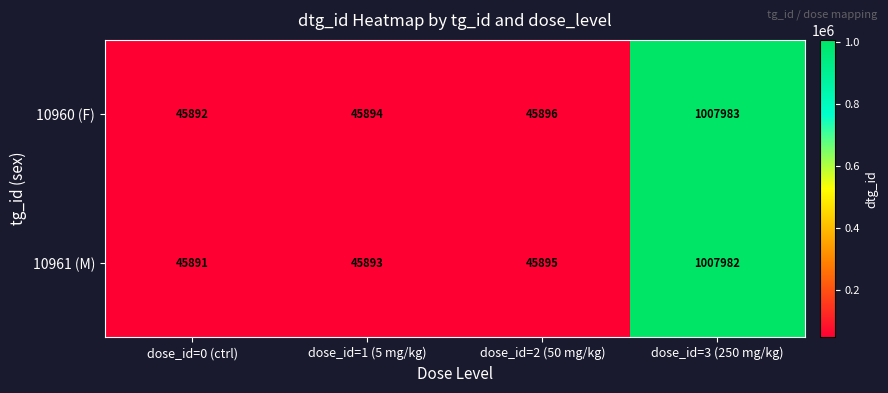

What is the sum of the 10960 (F) values at dose_id=0 (ctrl) and dose_id=1 (5 mg/kg)?

91786